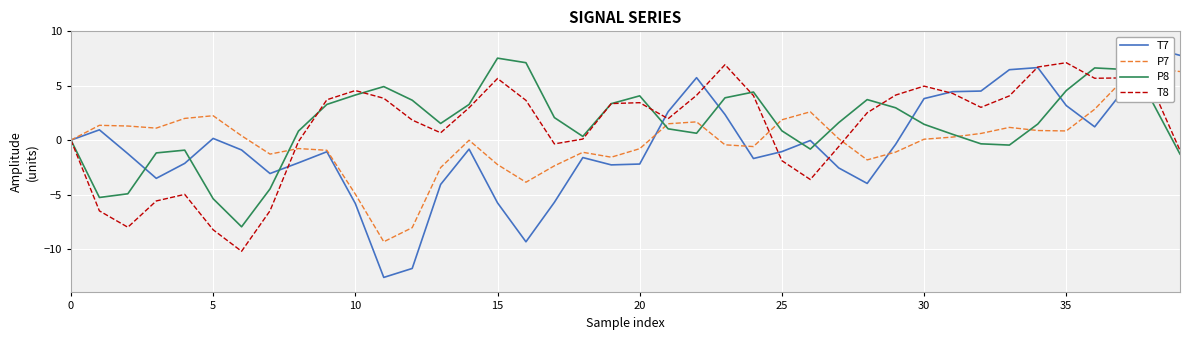

Reading left to right, transcribe all the data shown in this chart.

T7: 0.0	0.9	-1.2	-3.5	-2.1	0.2	-0.9	-3.1	-2.1	-1.1	-5.8	-12.6	-11.8	-4.1	-0.8	-5.8	-9.3	-5.7	-1.6	-2.3	-2.2	2.6	5.7	2.4	-1.7	-1.1	-0.0	-2.6	-4.0	-0.4	3.8	4.5	4.5	6.5	6.7	3.2	1.2	4.5	8.5	7.8
P7: -0.0	1.4	1.3	1.1	2.0	2.2	0.4	-1.3	-0.8	-0.9	-5.0	-9.3	-8.0	-2.5	-0.0	-2.2	-3.9	-2.4	-1.1	-1.6	-0.8	1.5	1.7	-0.4	-0.6	1.9	2.6	0.1	-1.8	-1.1	0.1	0.3	0.6	1.2	0.9	0.8	2.8	5.6	6.6	6.3
P8: -0.0	-5.3	-4.9	-1.2	-0.9	-5.4	-8.0	-4.5	0.8	3.3	4.1	4.9	3.7	1.5	3.3	7.5	7.1	2.1	0.3	3.4	4.1	1.0	0.6	3.9	4.4	0.9	-0.8	1.6	3.7	3.0	1.5	0.5	-0.3	-0.5	1.5	4.6	6.6	6.5	3.6	-1.3
T8: 0.0	-6.5	-8.0	-5.6	-5.0	-8.2	-10.2	-6.5	-0.1	3.7	4.6	3.8	1.8	0.7	3.0	5.7	3.7	-0.3	0.1	3.4	3.4	2.0	4.1	6.9	4.1	-1.9	-3.6	-0.6	2.5	4.1	5.0	4.3	3.0	4.1	6.7	7.1	5.7	5.7	4.9	-0.9